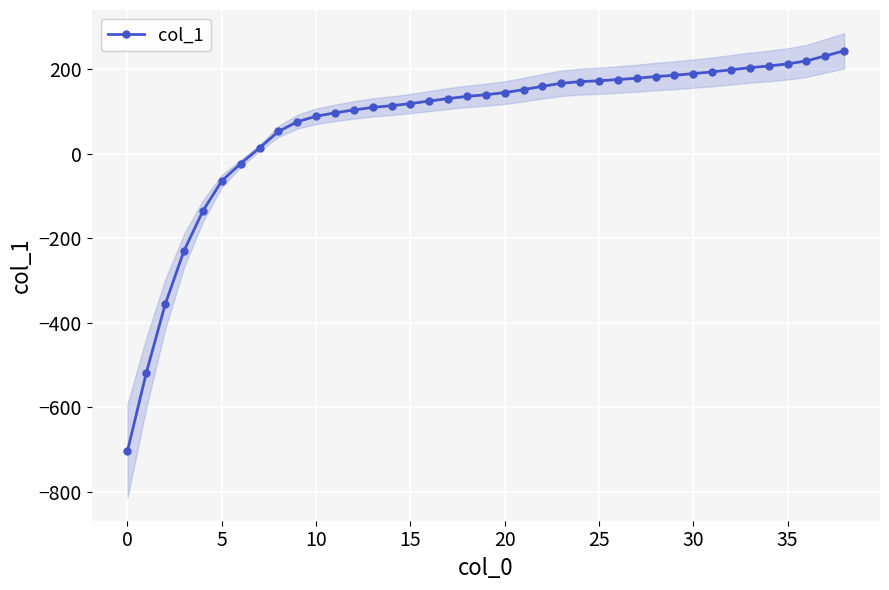

The chart shows a value of 208 at 34. True or false?

True